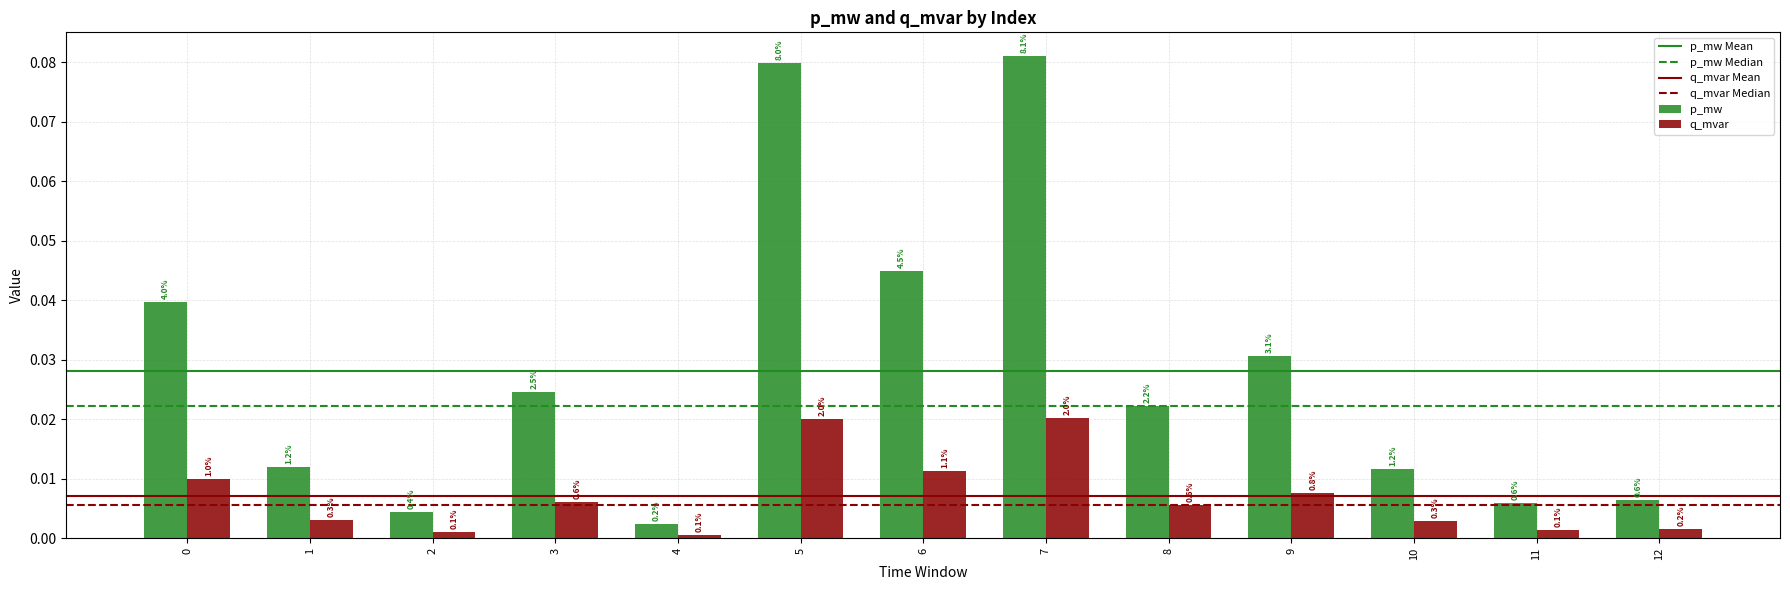

List the series in order of their overall mean, lowest first.

q_mvar, p_mw